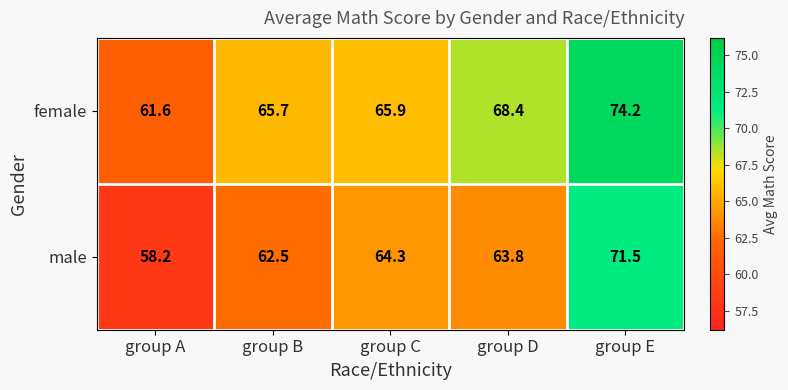

At which category is the sum across all series the highest?

group E